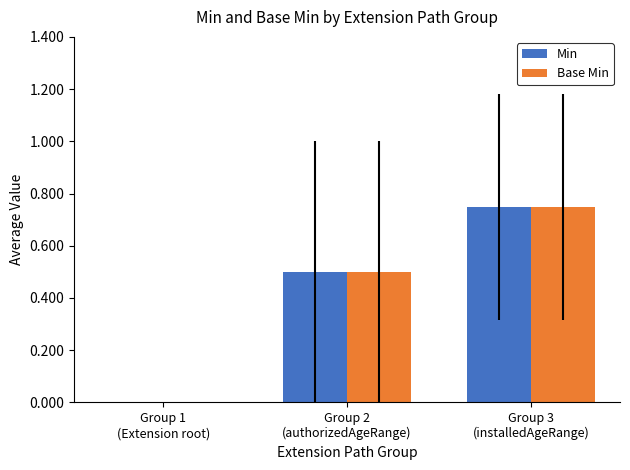

Are the bars horizontal?

No